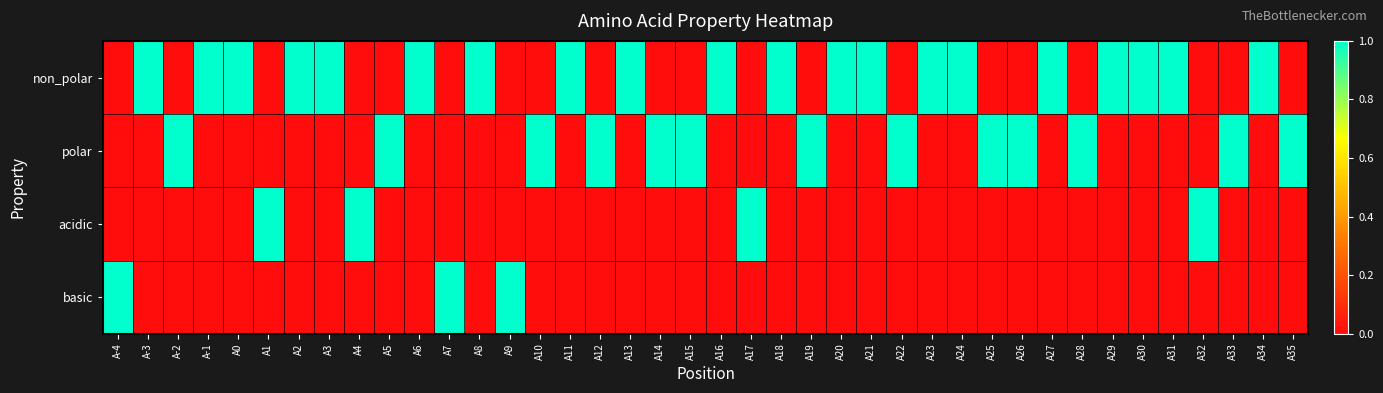

Reading right to left, extract all data points from this chart.

non_polar: A35=0	A34=1	A33=0	A32=0	A31=1	A30=1	A29=1	A28=0	A27=1	A26=0	A25=0	A24=1	A23=1	A22=0	A21=1	A20=1	A19=0	A18=1	A17=0	A16=1	A15=0	A14=0	A13=1	A12=0	A11=1	A10=0	A9=0	A8=1	A7=0	A6=1	A5=0	A4=0	A3=1	A2=1	A1=0	A0=1	A-1=1	A-2=0	A-3=1	A-4=0
polar: A35=1	A34=0	A33=1	A32=0	A31=0	A30=0	A29=0	A28=1	A27=0	A26=1	A25=1	A24=0	A23=0	A22=1	A21=0	A20=0	A19=1	A18=0	A17=0	A16=0	A15=1	A14=1	A13=0	A12=1	A11=0	A10=1	A9=0	A8=0	A7=0	A6=0	A5=1	A4=0	A3=0	A2=0	A1=0	A0=0	A-1=0	A-2=1	A-3=0	A-4=0
acidic: A35=0	A34=0	A33=0	A32=1	A31=0	A30=0	A29=0	A28=0	A27=0	A26=0	A25=0	A24=0	A23=0	A22=0	A21=0	A20=0	A19=0	A18=0	A17=1	A16=0	A15=0	A14=0	A13=0	A12=0	A11=0	A10=0	A9=0	A8=0	A7=0	A6=0	A5=0	A4=1	A3=0	A2=0	A1=1	A0=0	A-1=0	A-2=0	A-3=0	A-4=0
basic: A35=0	A34=0	A33=0	A32=0	A31=0	A30=0	A29=0	A28=0	A27=0	A26=0	A25=0	A24=0	A23=0	A22=0	A21=0	A20=0	A19=0	A18=0	A17=0	A16=0	A15=0	A14=0	A13=0	A12=0	A11=0	A10=0	A9=1	A8=0	A7=1	A6=0	A5=0	A4=0	A3=0	A2=0	A1=0	A0=0	A-1=0	A-2=0	A-3=0	A-4=1